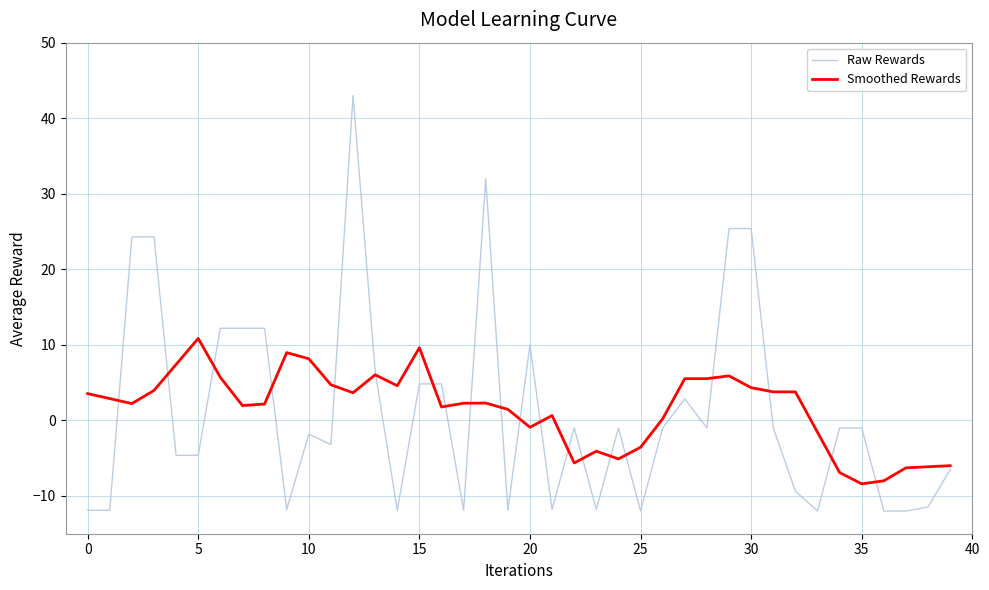

List the series in order of their peak value, highest first.

Raw Rewards, Smoothed Rewards